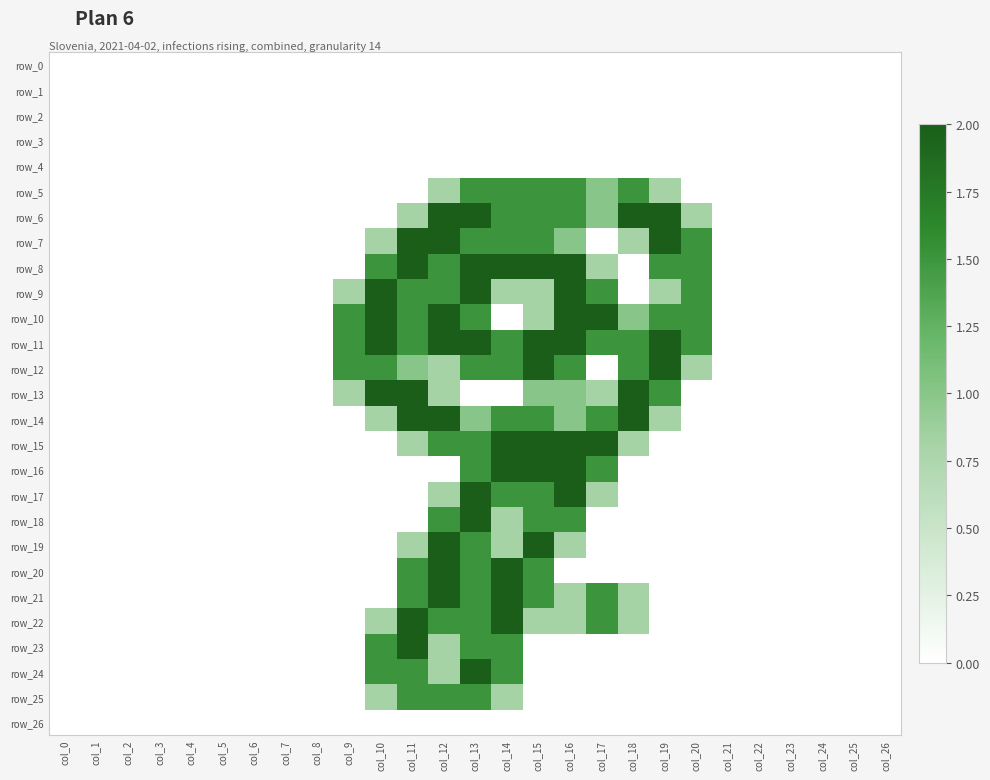

The value of row_10 at col_7 is -0.9. True or false?

False